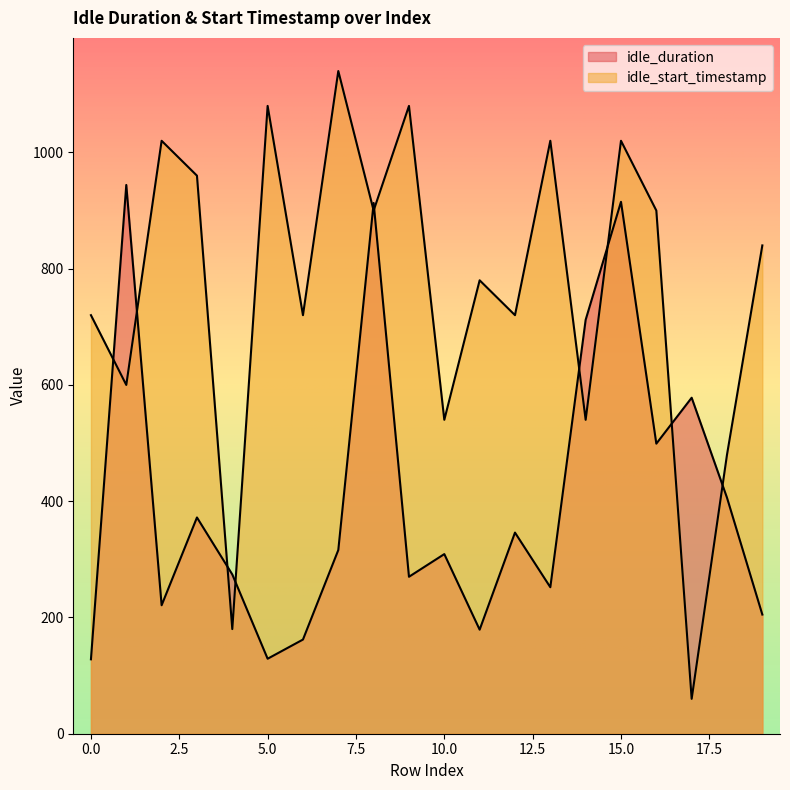

True or false: idle_duration has a value of 89 at 19.

False